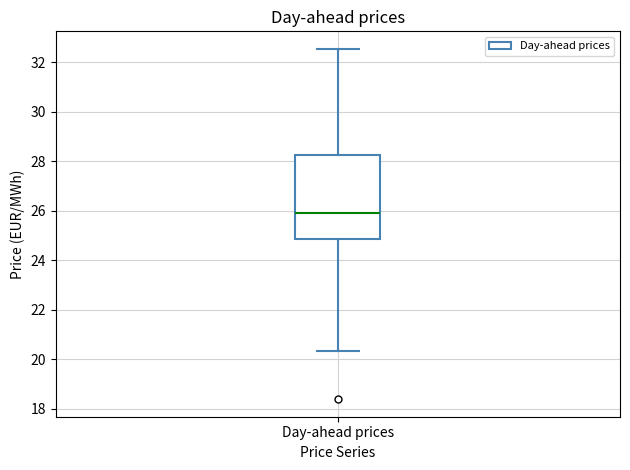

Transcribe this box plot: give where the median line is, the range the box spans, and where the two whiskers end, as read against the y-axis. The values are not printed on the chart, so give them approximately, as read against the axis.

median 26.0, box 24.8 to 28.2, whiskers 20.4 to 32.6